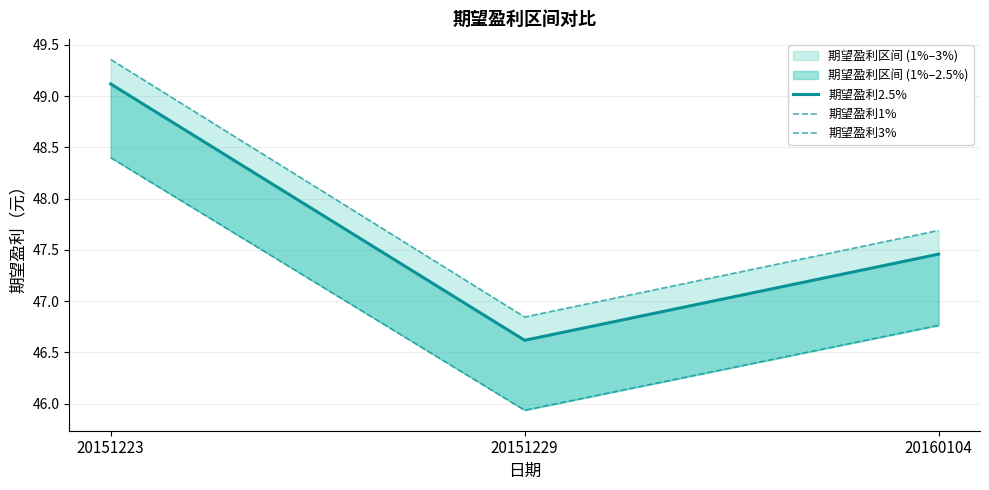

Read the 期望盈利1% value at 20151223.

48.4